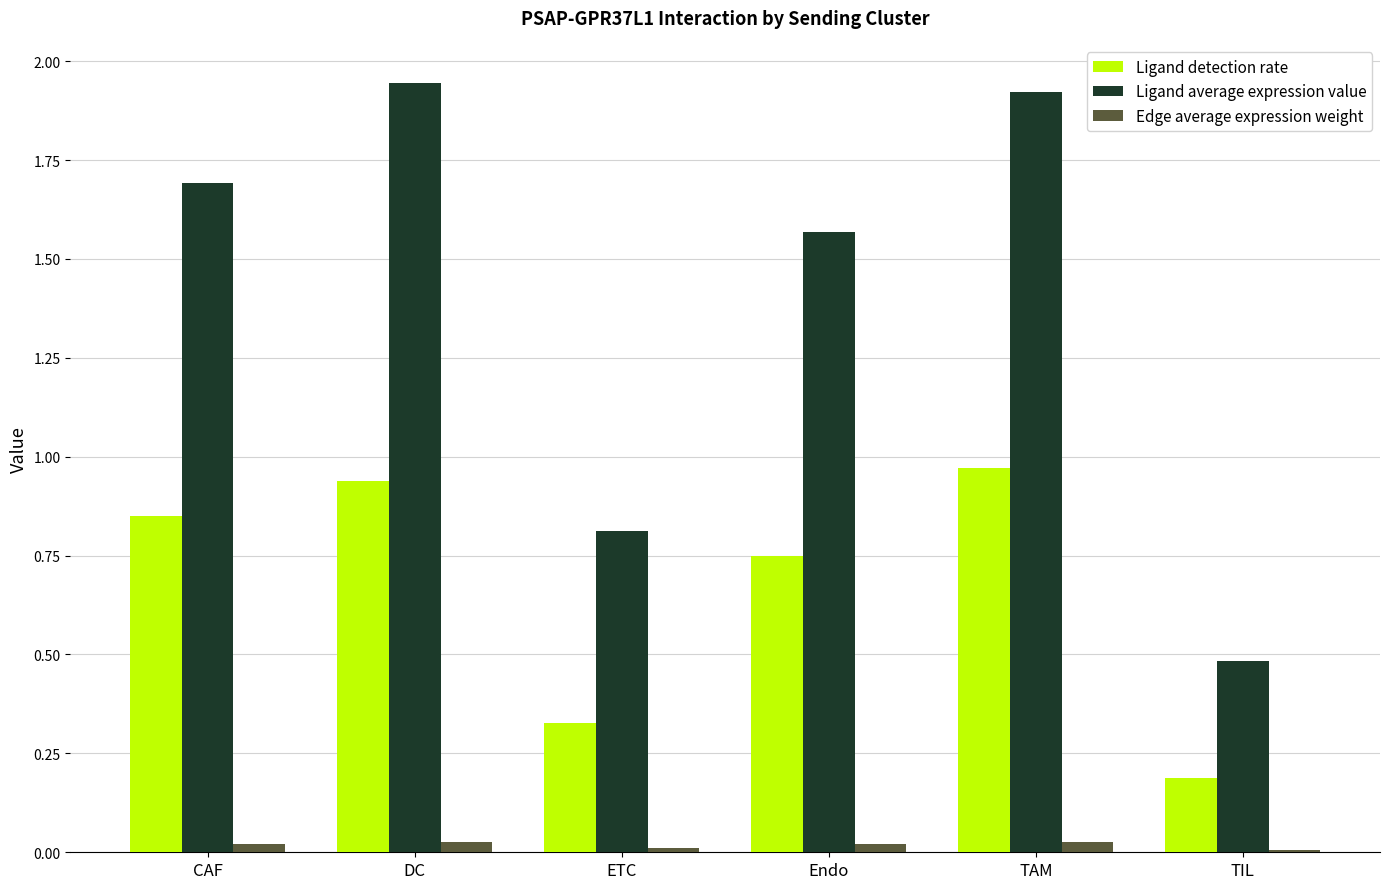

At which label does Ligand average expression value reach its minimum?

TIL